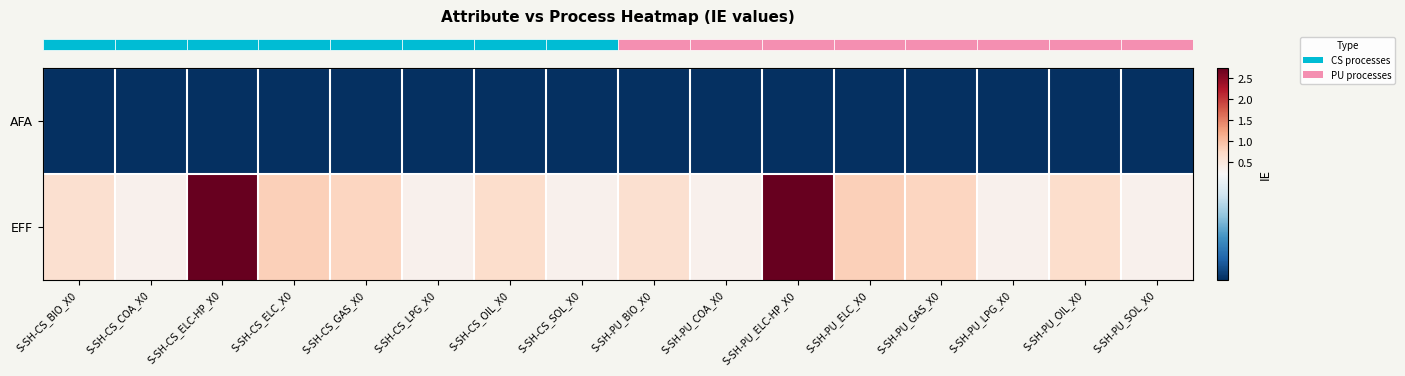

At how many categories does at least one series exceed 1?

2